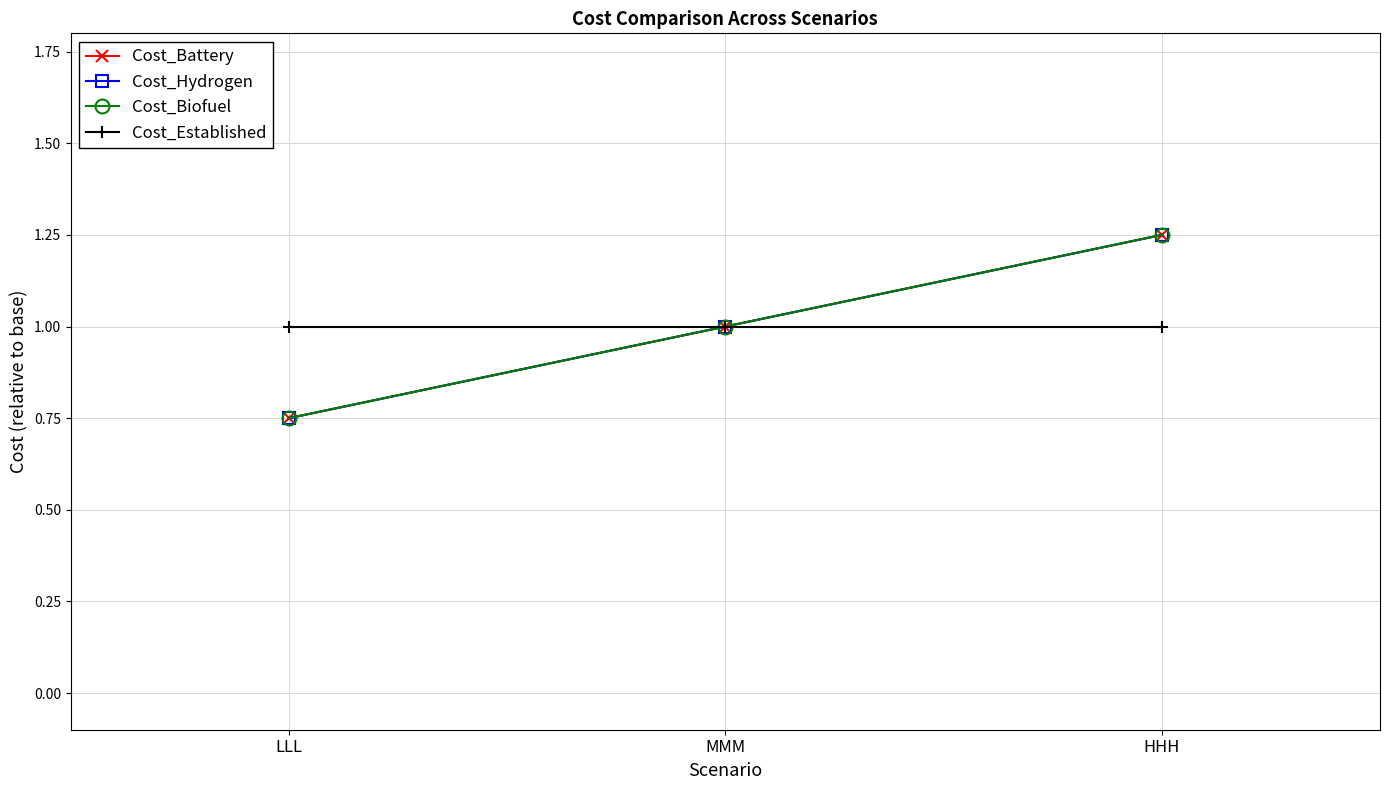

At which label does Cost_Biofuel reach its minimum?

LLL